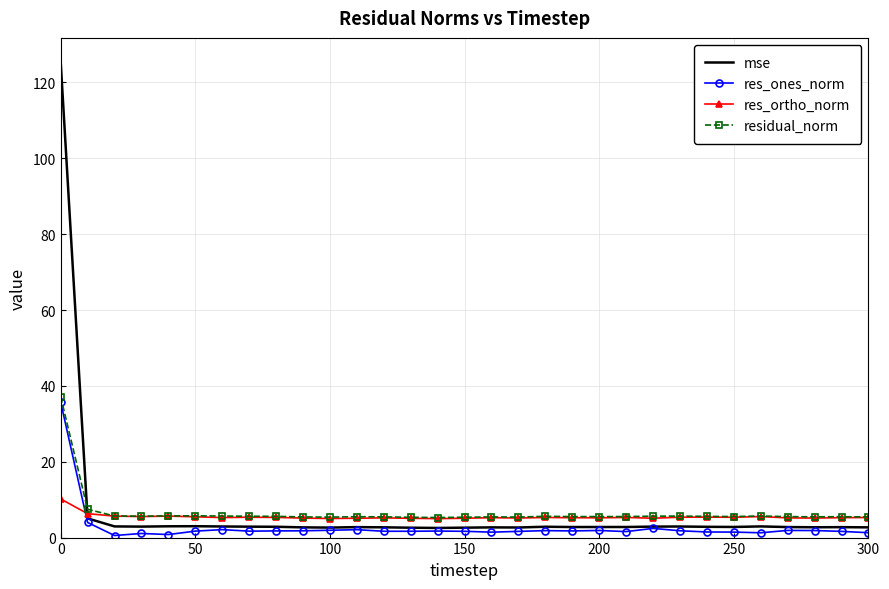

What is the highest value of the mse series?

125.5